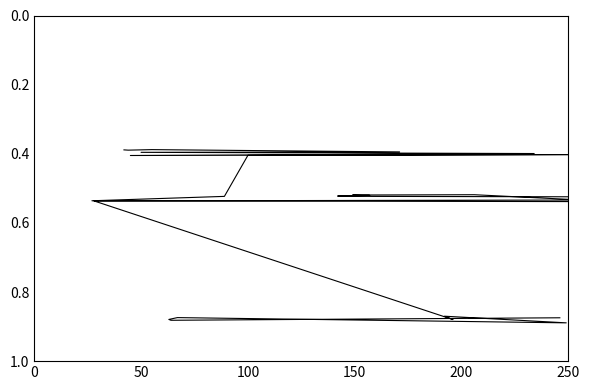

Reading left to right, list all the values displayed in this chart.

0.4	0.4	0.4	0.4	0.4	0.4	0.4	0.4	0.4	0.5	0.5	0.5	0.5	0.5	0.5	0.5	0.5	0.5	0.5	0.5	0.5	0.5	0.5	0.9	0.9	0.9	0.9	0.9	0.9	0.9